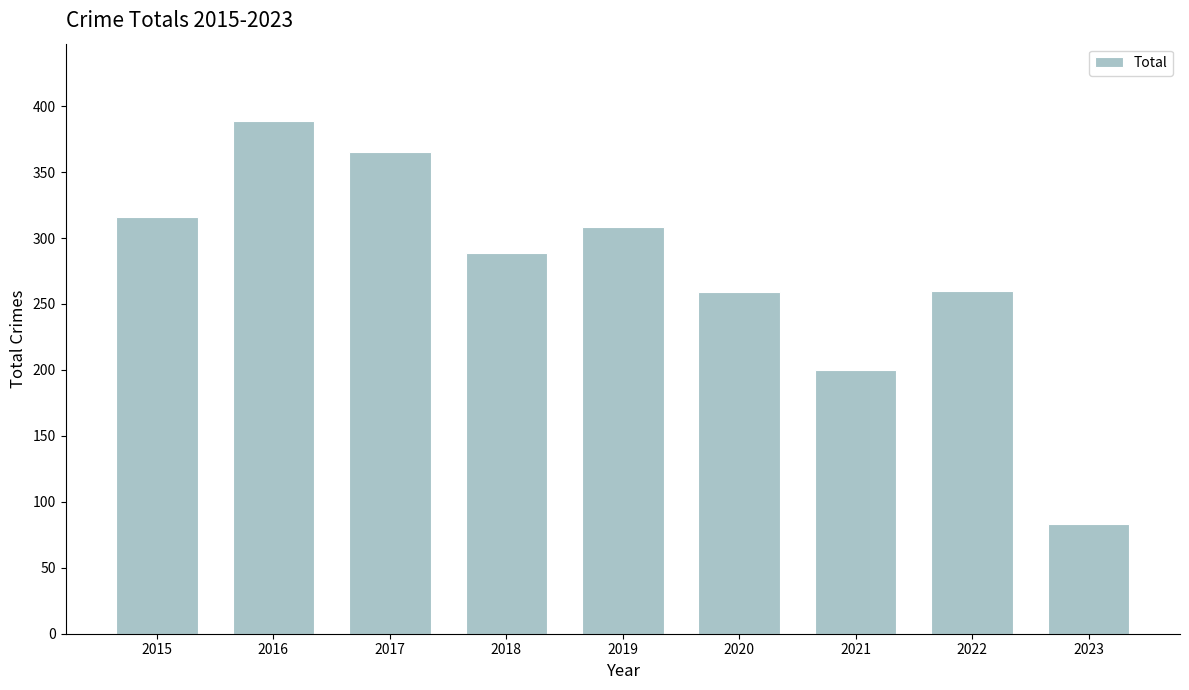

What is the change in value from 2019 to 2022?

-48